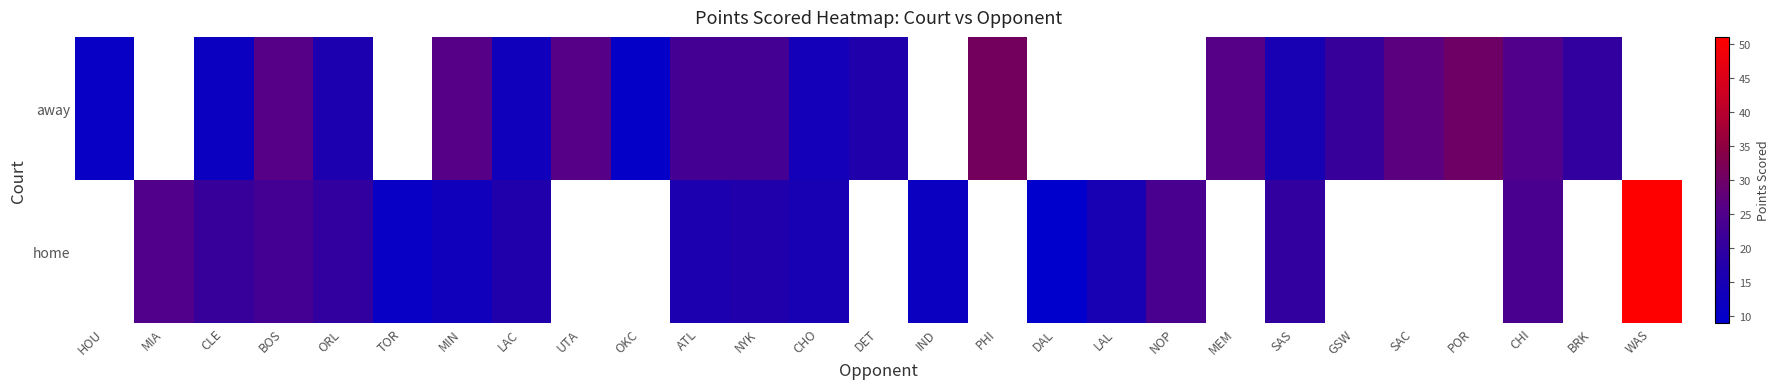

Between DAL and NOP, which series saw the biggest shift?

home